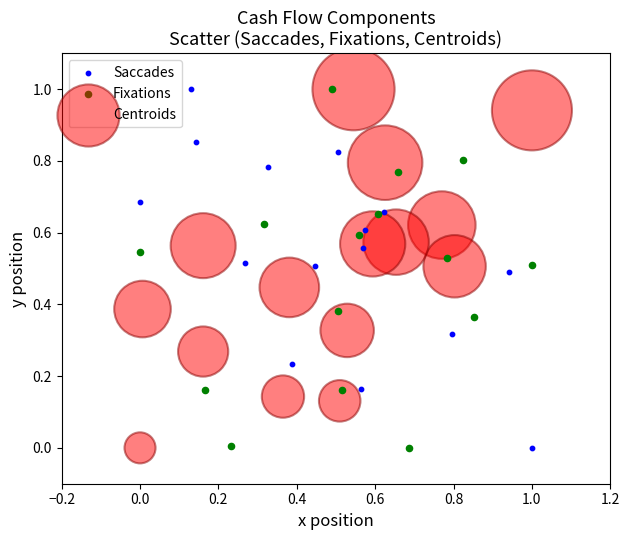

What are all the series names shown in the legend?

Saccades, Fixations, Centroids